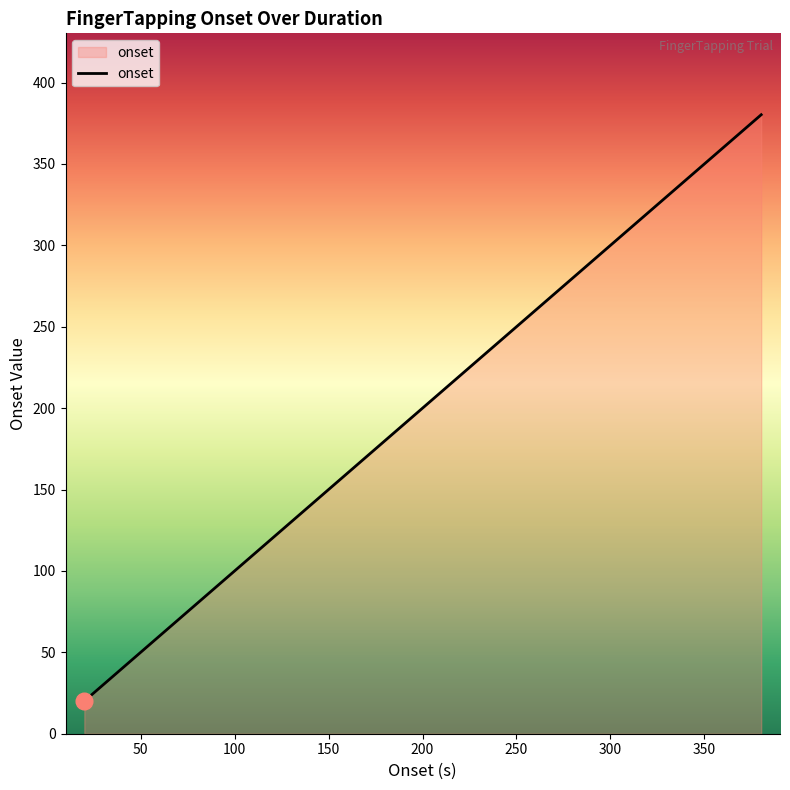

What is the difference between the maximum and minimum values?

360.2